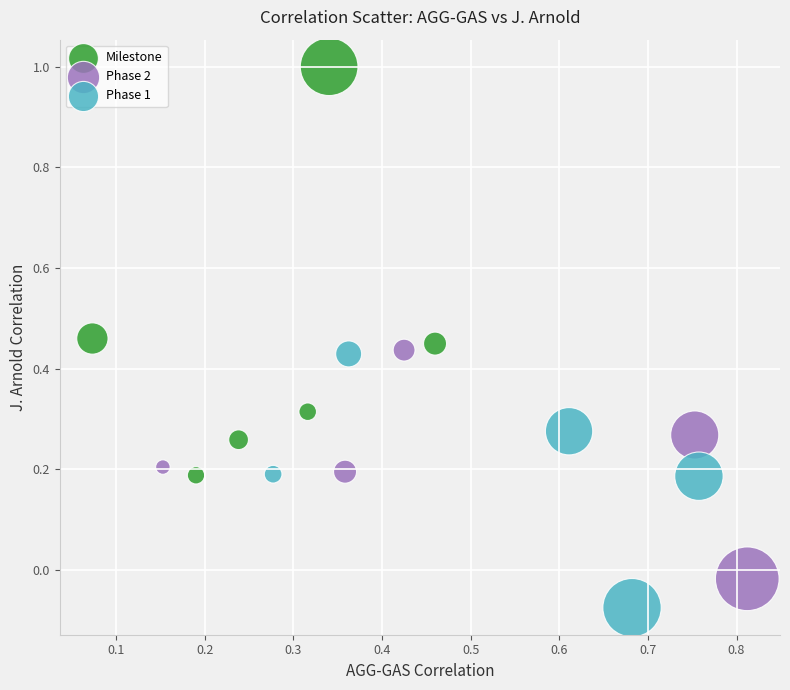

Which series has the largest Y range (max minus min)?

Milestone